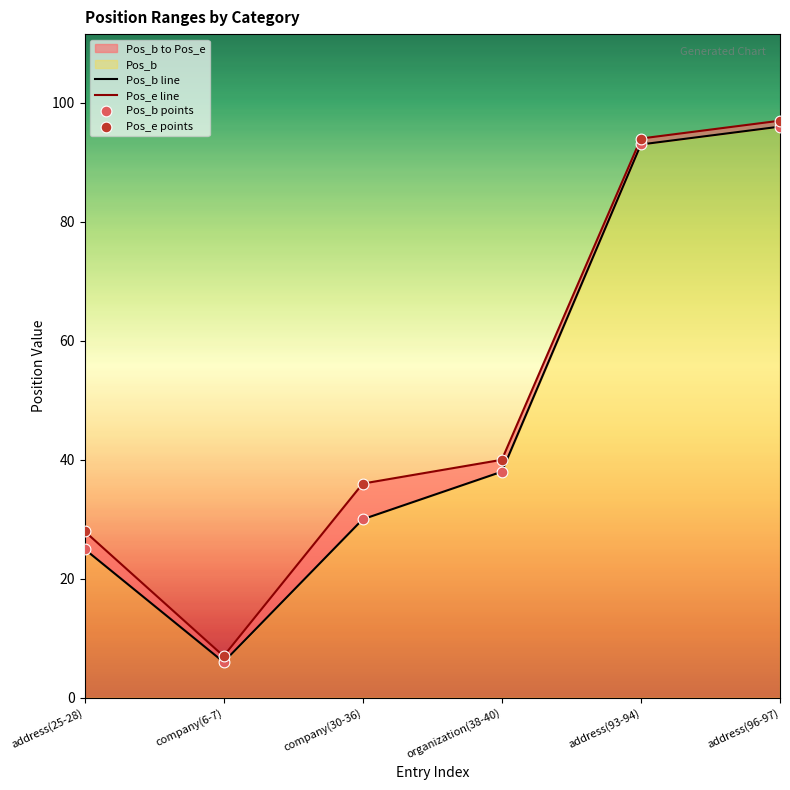

At how many categories does at least one series exceed 33?

4